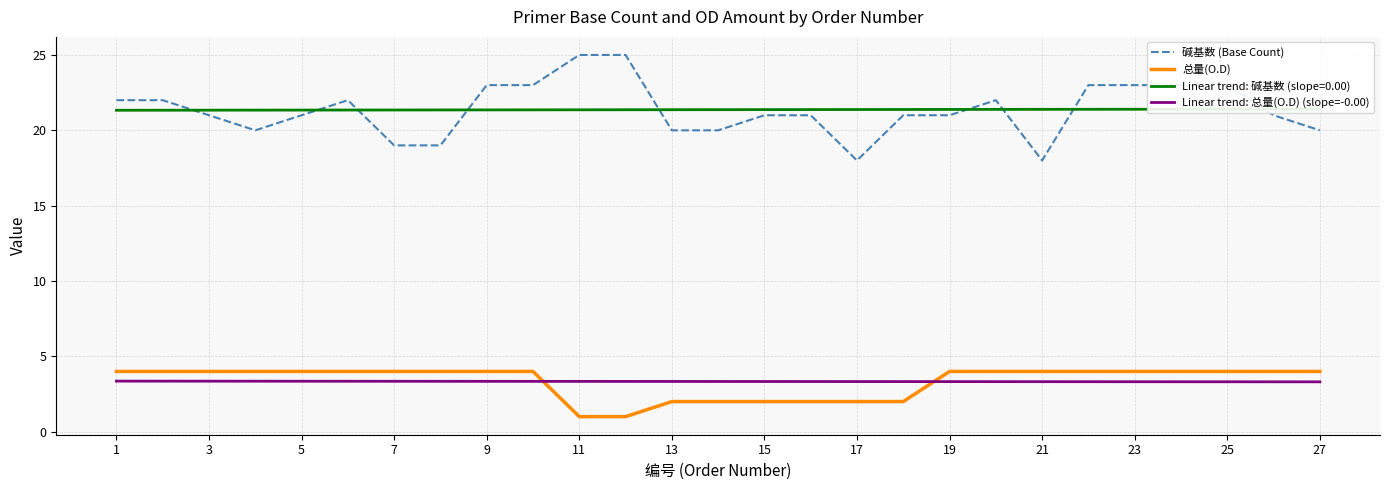

Does the chart display data point markers on the line(s)?

No